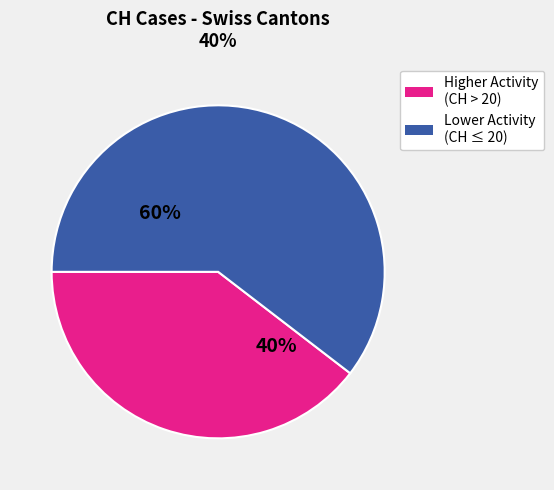

Is there any slice that represents more than half of the pie?

Yes